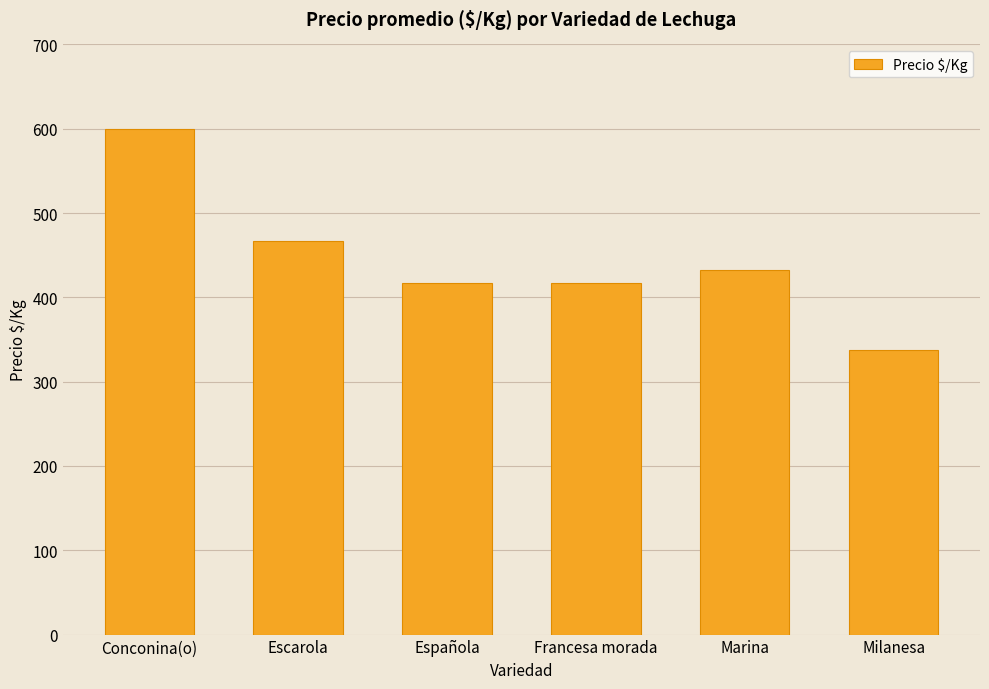

Where is the data nearest to the value 468?

Escarola